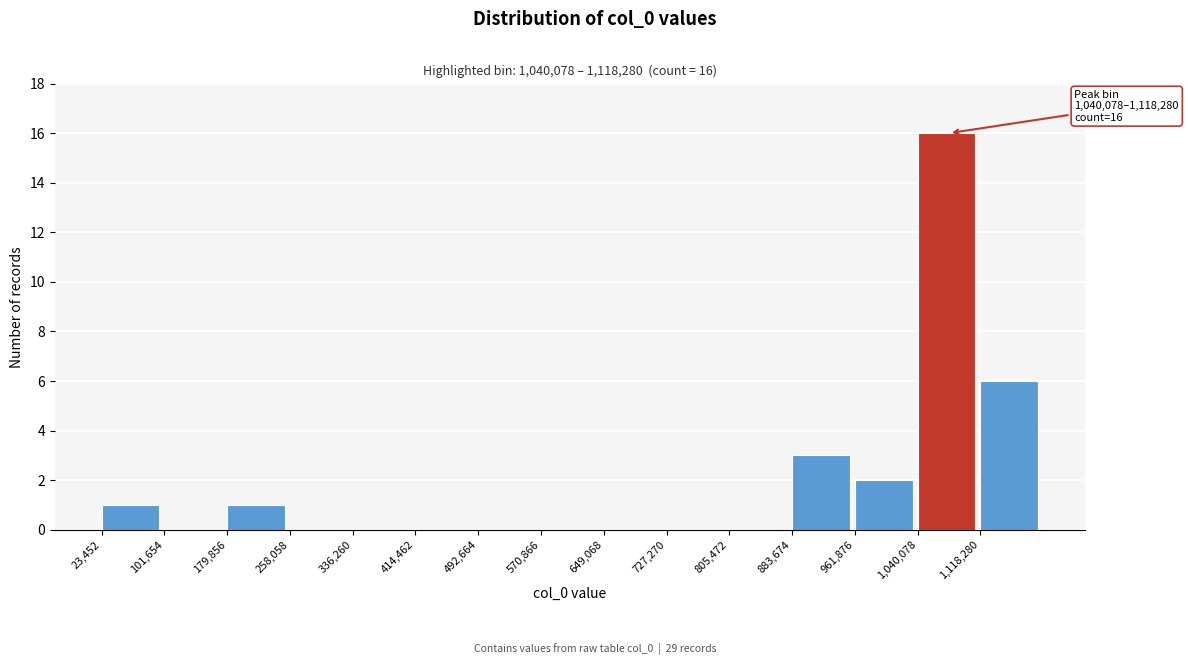

Over which range of the x-axis is the bar tallest?

1040000 to 1120000